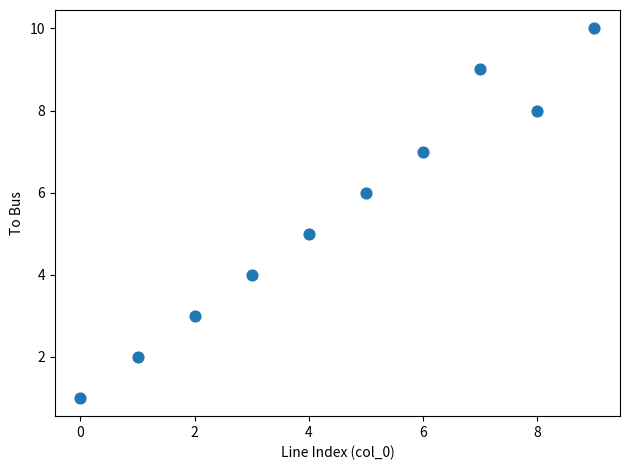

What is the average Y value?

6